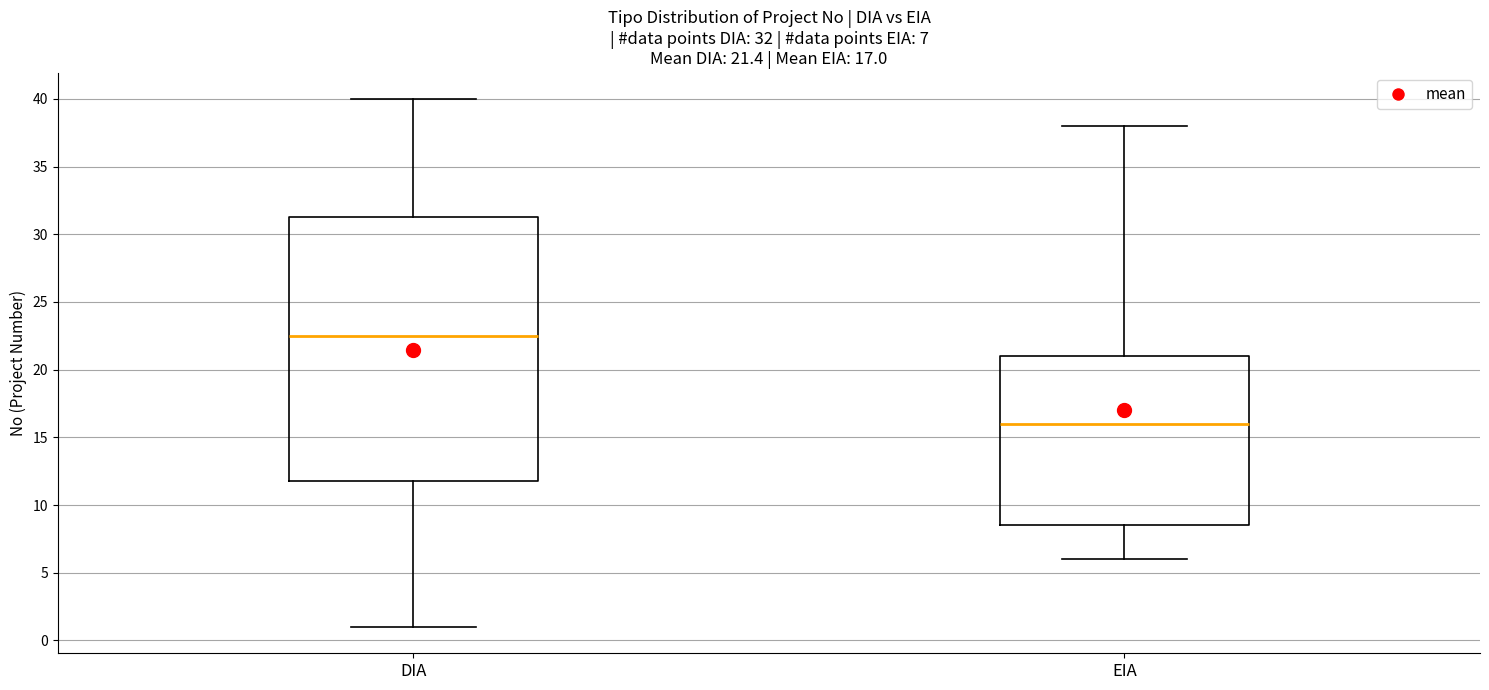

Comparing the boxes themselves (not the whiskers), which one is the tallest?

DIA